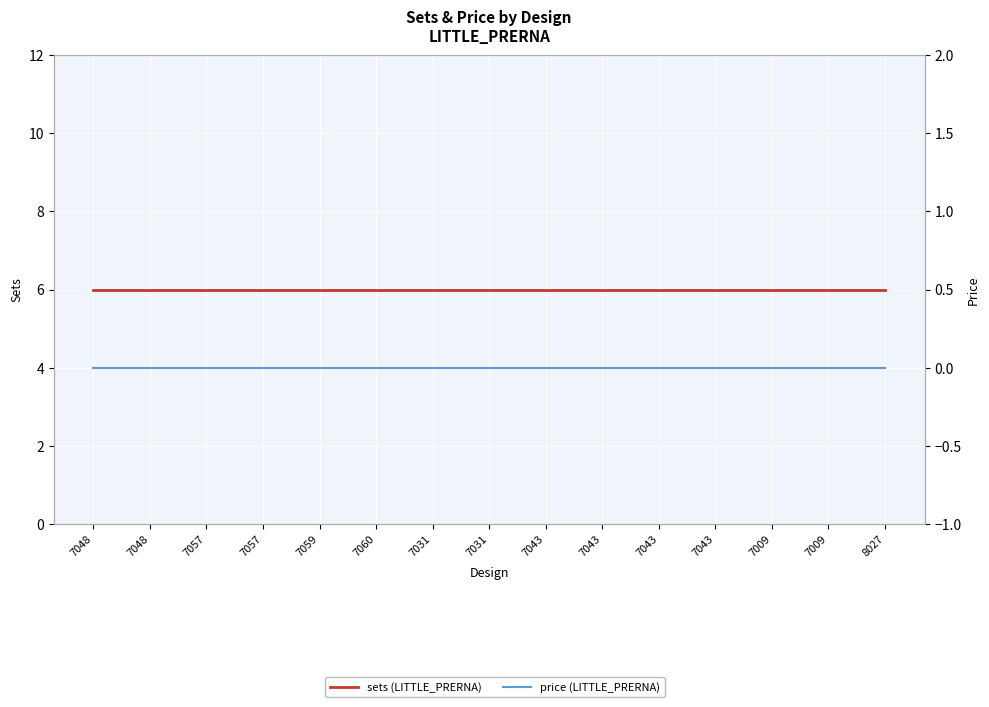

How many series are shown in this chart?

2